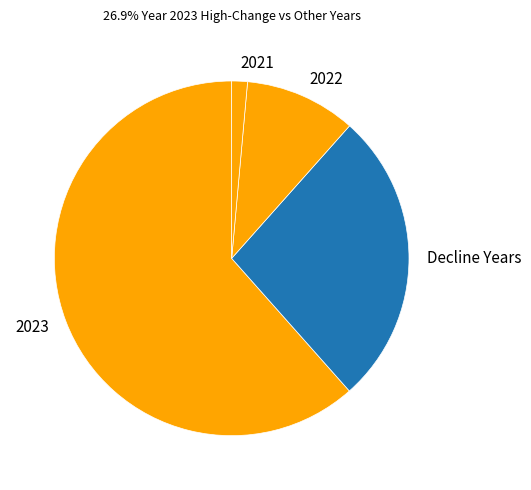

Rank the categories by value from lowest to highest.

2021, 2022, Decline Years, 2023